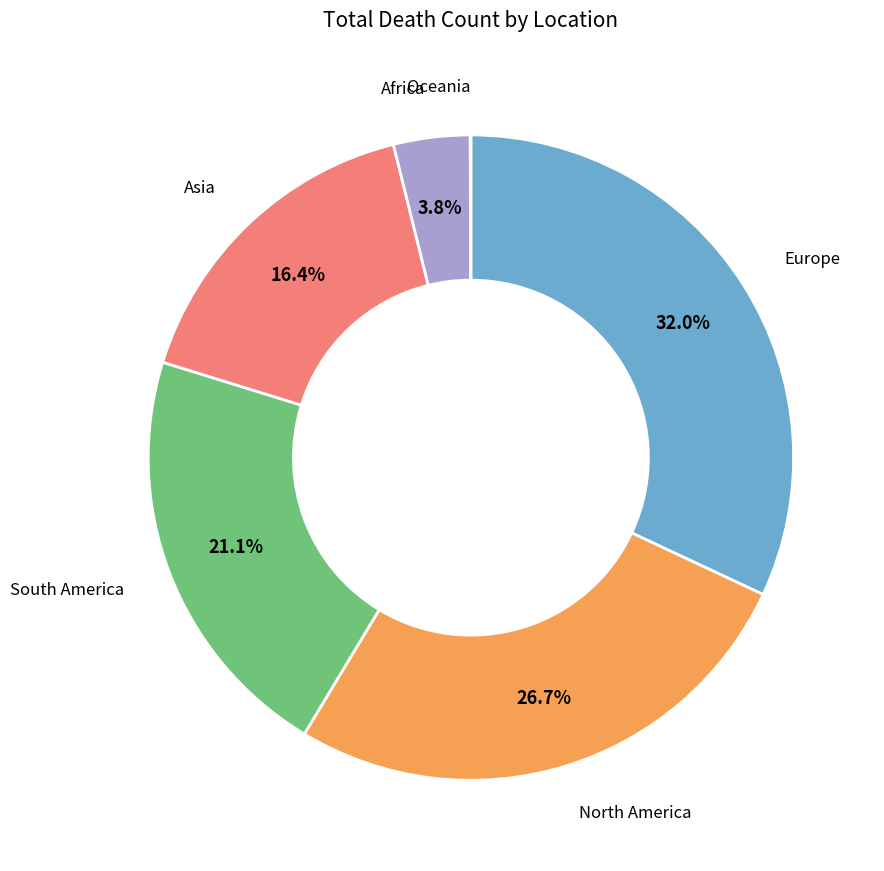

To the nearest percent, what portion does South America represent?

21%